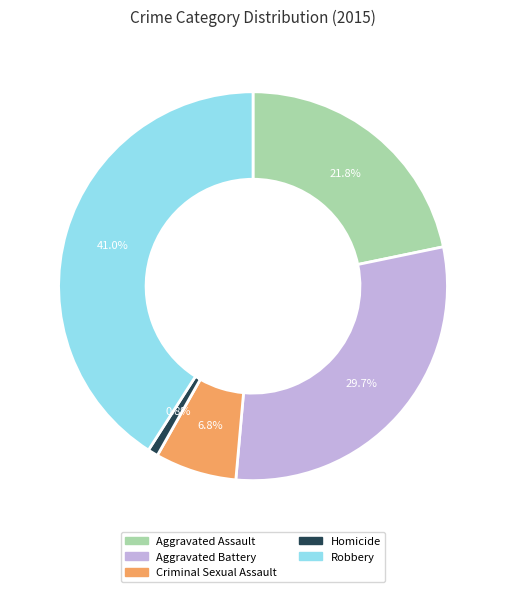

What portion of the pie excludes Robbery?

59.0%